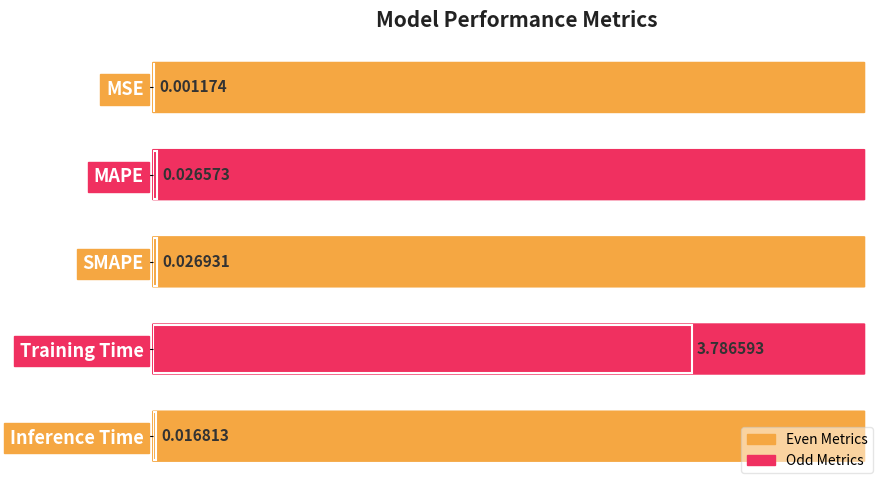

What is the sum of all values?

3.9